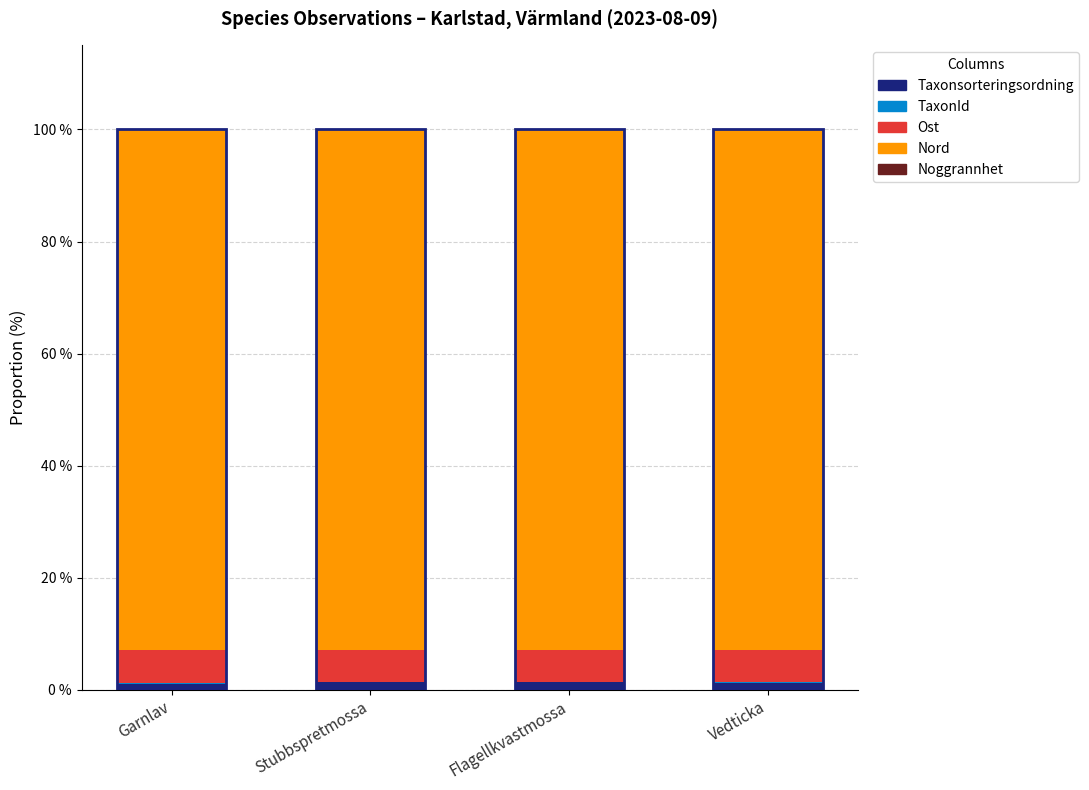

At which label does Taxonsorteringsordning reach its minimum?

Garnlav